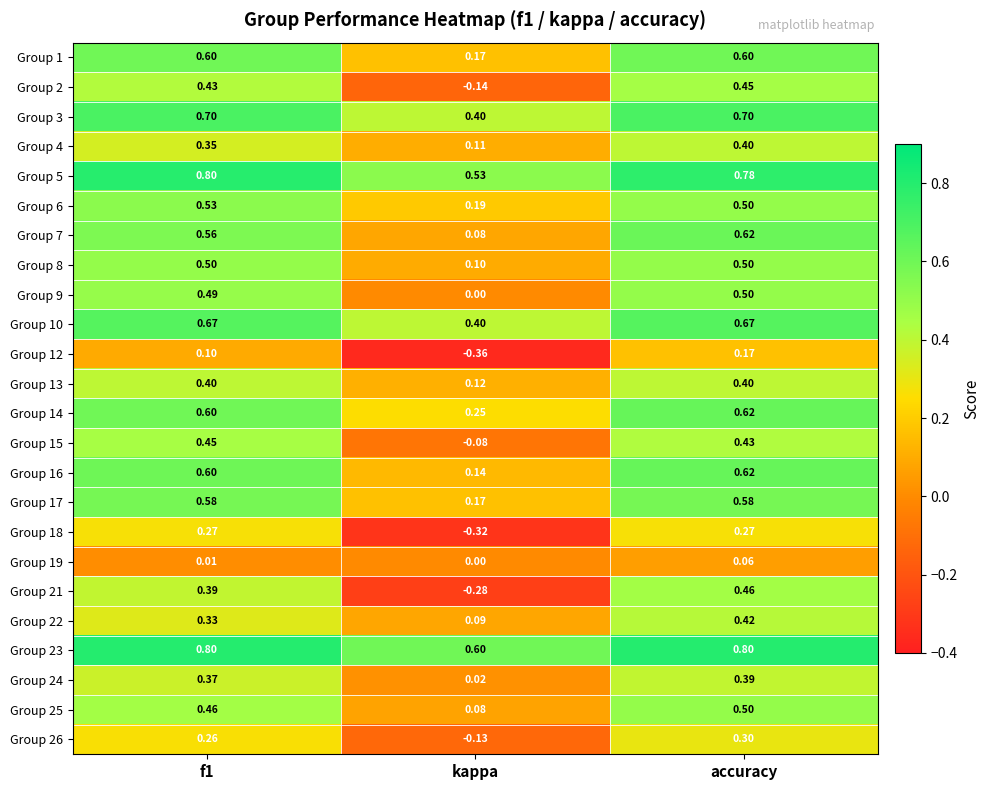

At which category does the chart reach its minimum across all series?

kappa